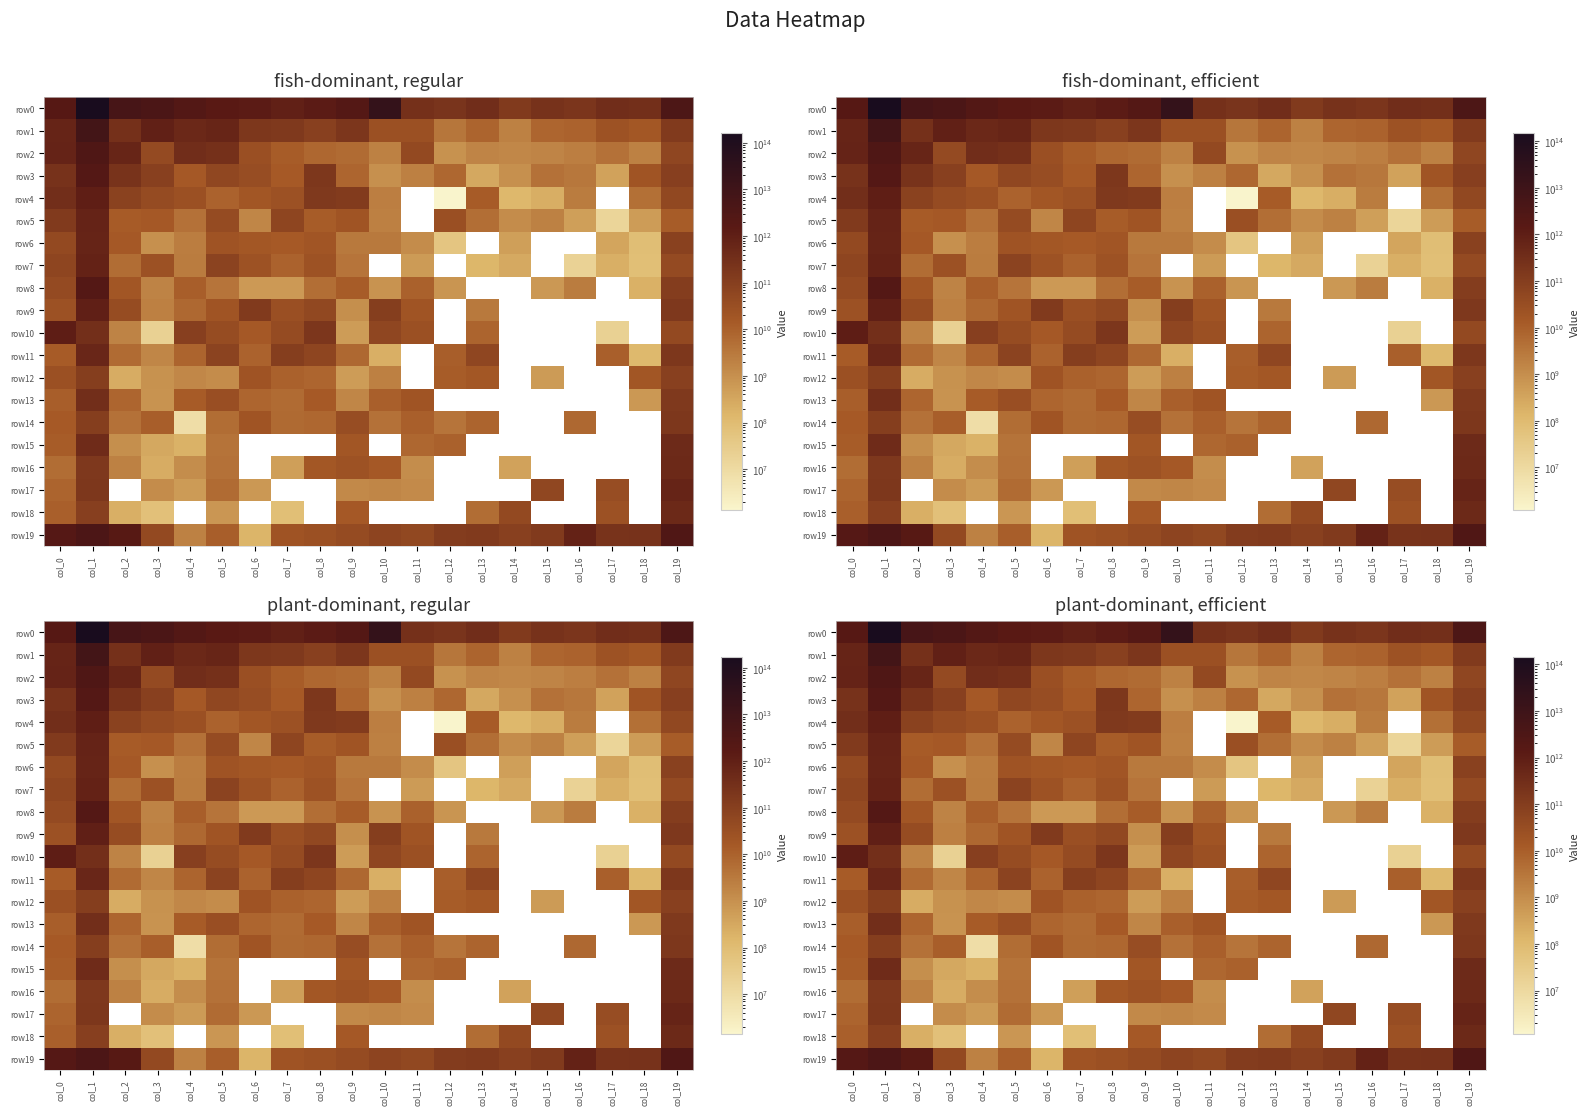

What is the average value of the row12 series?

13745099011.1